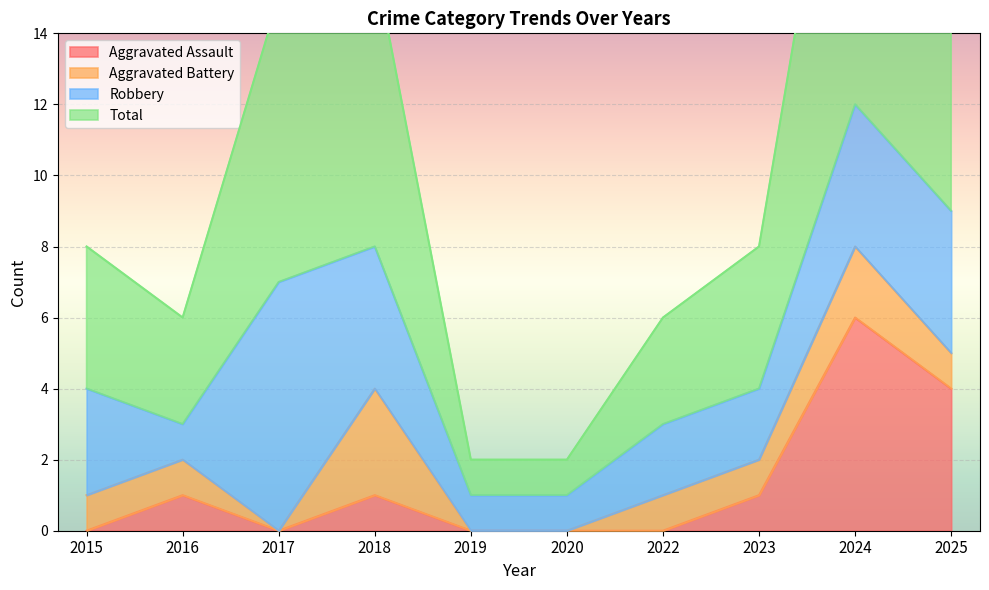

At which label does Aggravated Assault reach its minimum?

2015